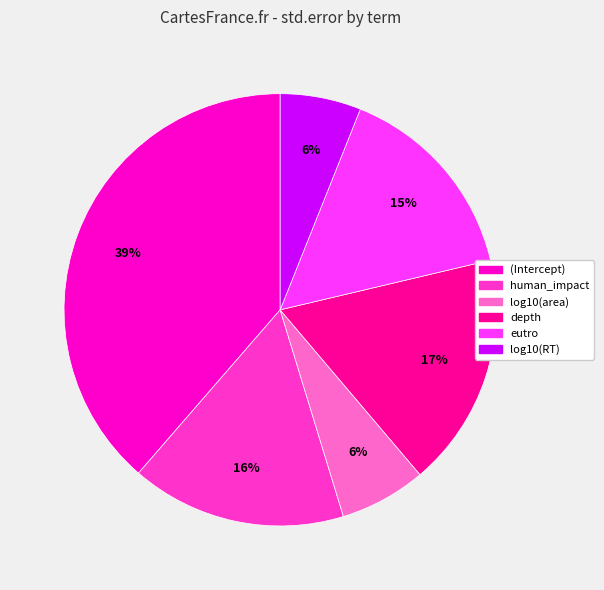

Which slice is the largest?

(Intercept)